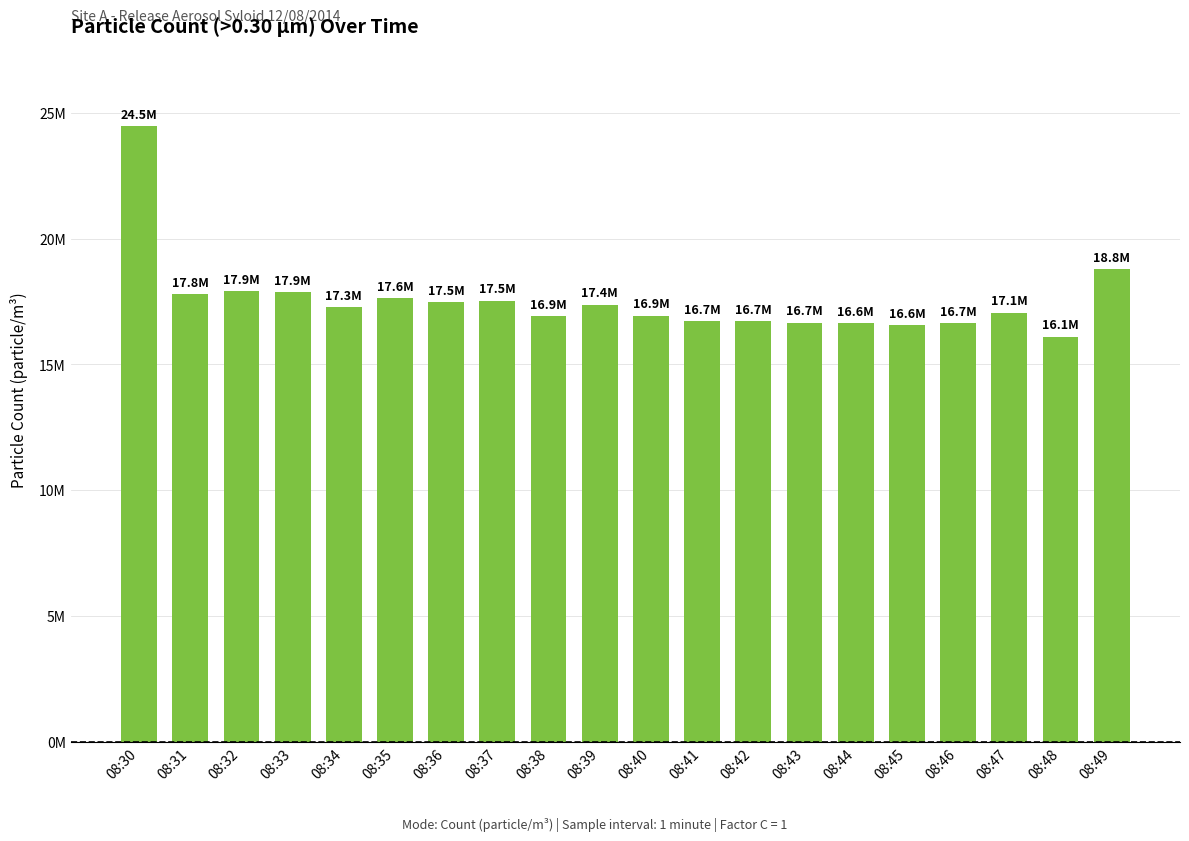

Reading left to right, extract all data points from this chart.

24466000	17786000	17896000	17860000	17278000	17625000	17459000	17537000	16904000	17376000	16933000	16727000	16728000	16661000	16632000	16558000	16651000	17060000	16104000	18779000